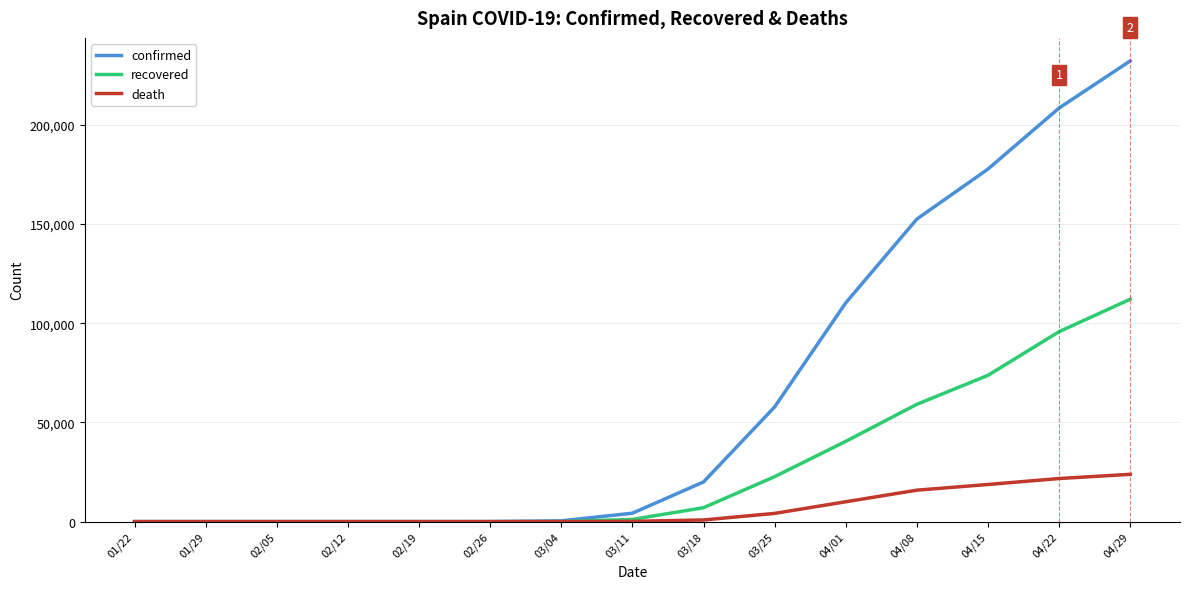

At how many categories does at least one series exceed 114892?

4